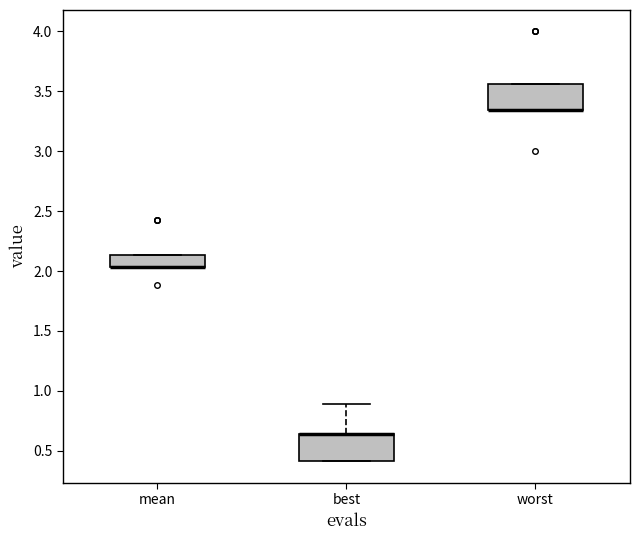

Where is the lower edge of the box for mean on the y-axis? The values are not printed on the chart, so give them approximately, as read against the axis.

2.05